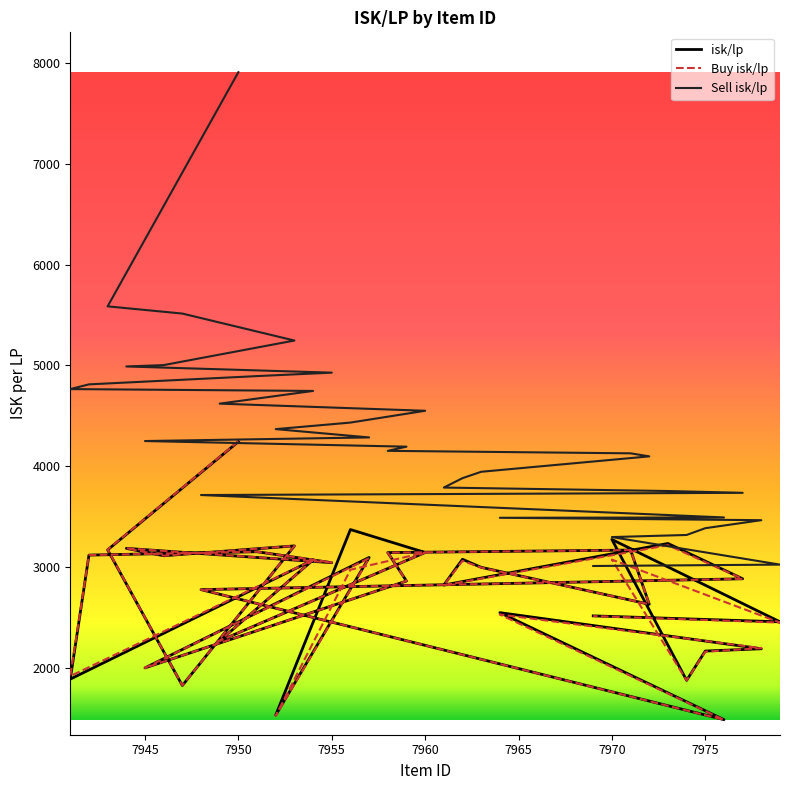

List the labels in order of Sell isk/lp value, smallest first.

7969, 7979, 7970, 7974, 7975, 7978, 7964, 7976, 7948, 7977, 7973, 7961, 7962, 7963, 7972, 7971, 7958, 7959, 7945, 7957, 7952, 7956, 7960, 7949, 7954, 7941, 7942, 7951, 7955, 7944, 7946, 7953, 7947, 7943, 7950